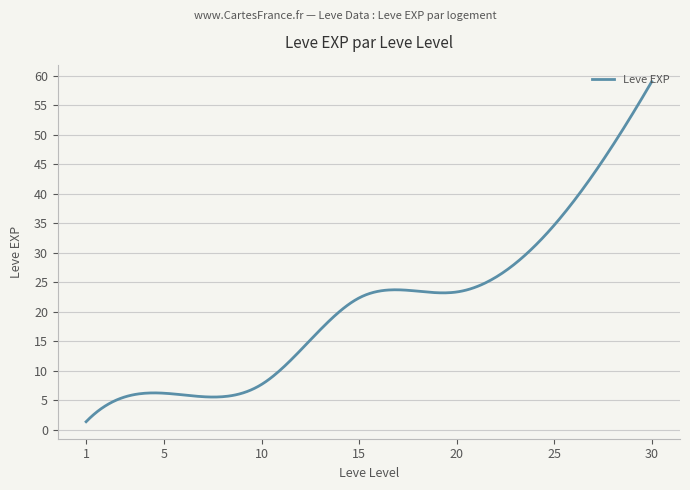

What is the smallest value displayed?

1.3